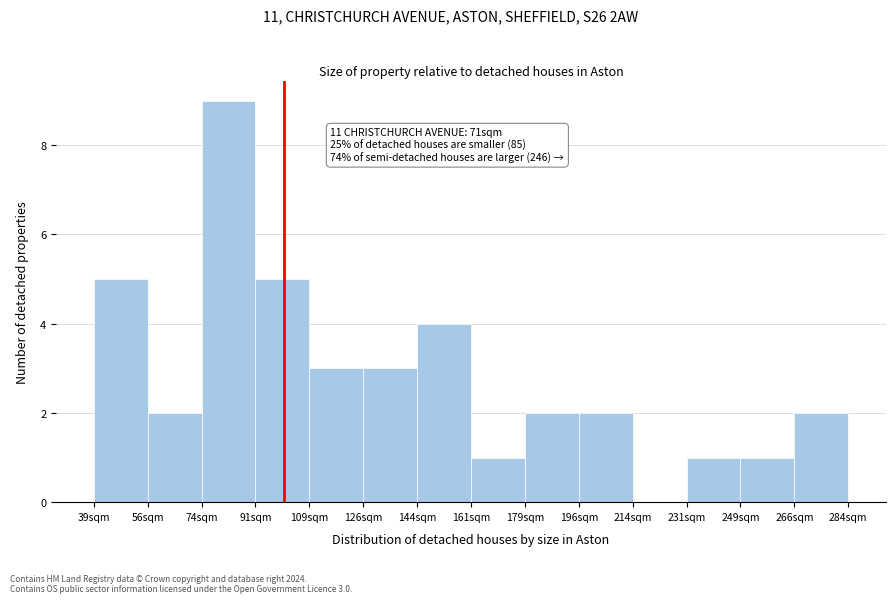

Which range on the x-axis has the tallest bar?

74.0 to 91.5